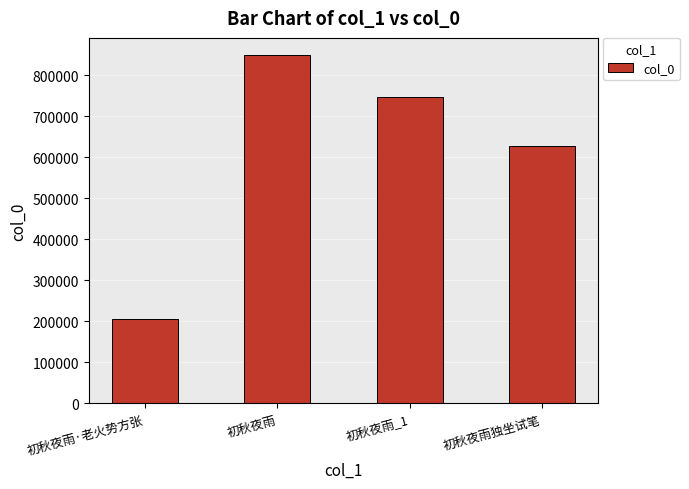

Reading right to left, what are all the values shown in this chart?

初秋夜雨独坐试笔=627950	初秋夜雨_1=748068	初秋夜雨=849137	初秋夜雨·老火势方张=205327